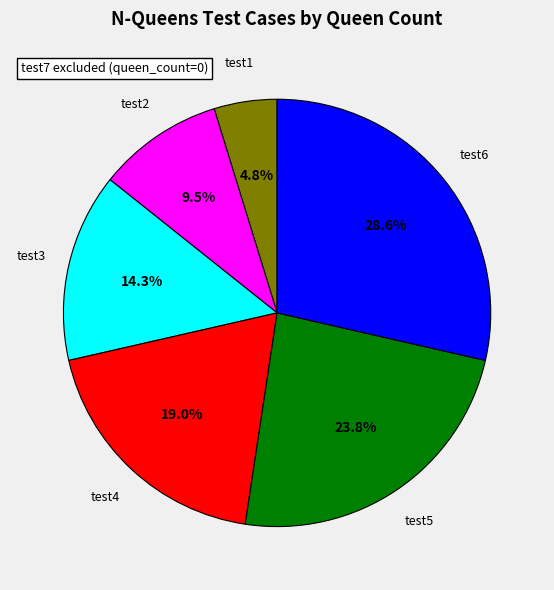

What percentage is the test4 slice, to the nearest percent?

19%